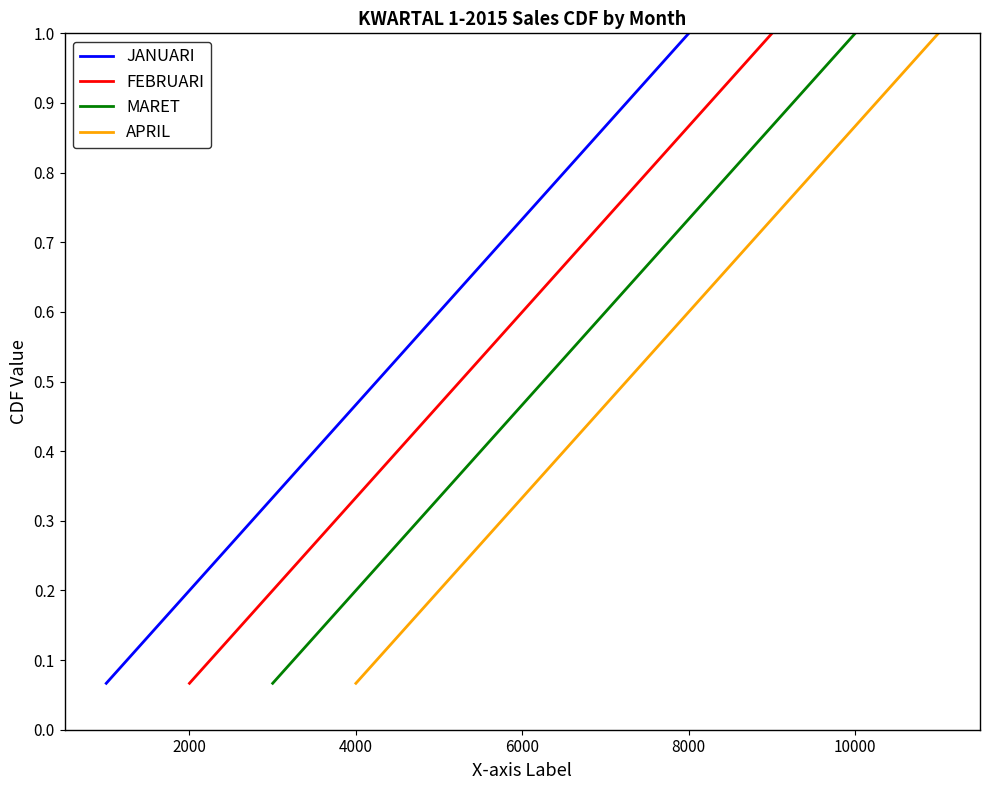

Which series has the widest spread of values?

JANUARI